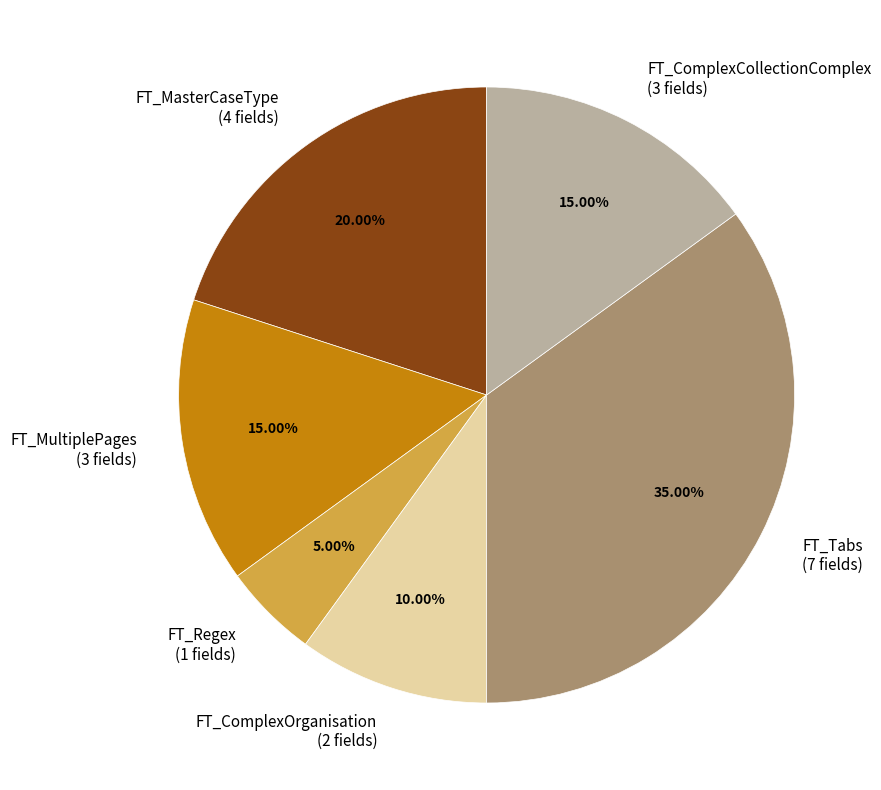

True or false: FT_ComplexCollectionComplex accounts for 15% of the total.

True